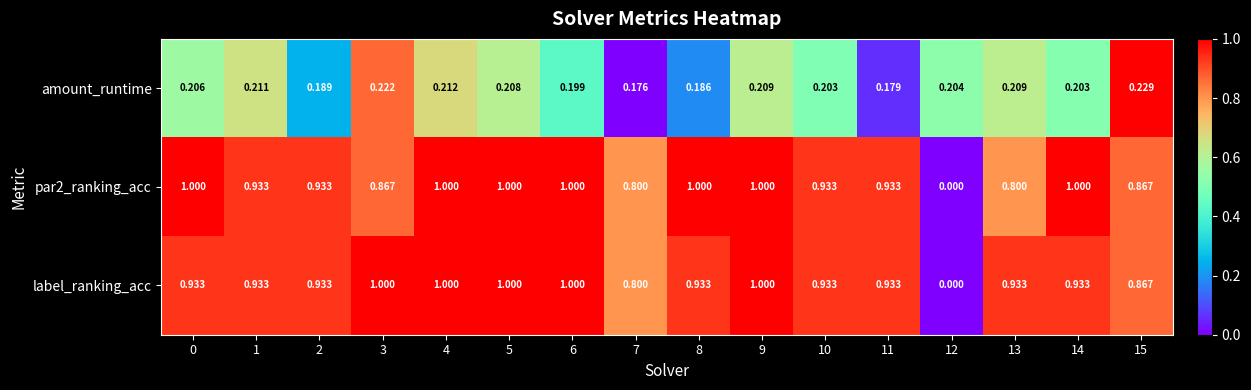

Is the value of amount_runtime at 13 greater than the value of label_ranking_acc at 15?

No